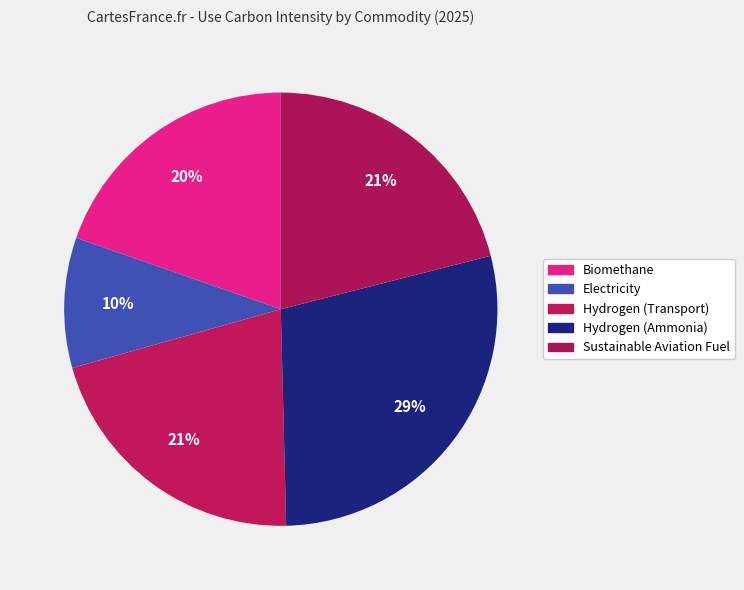

How many slices are in this pie chart?

5